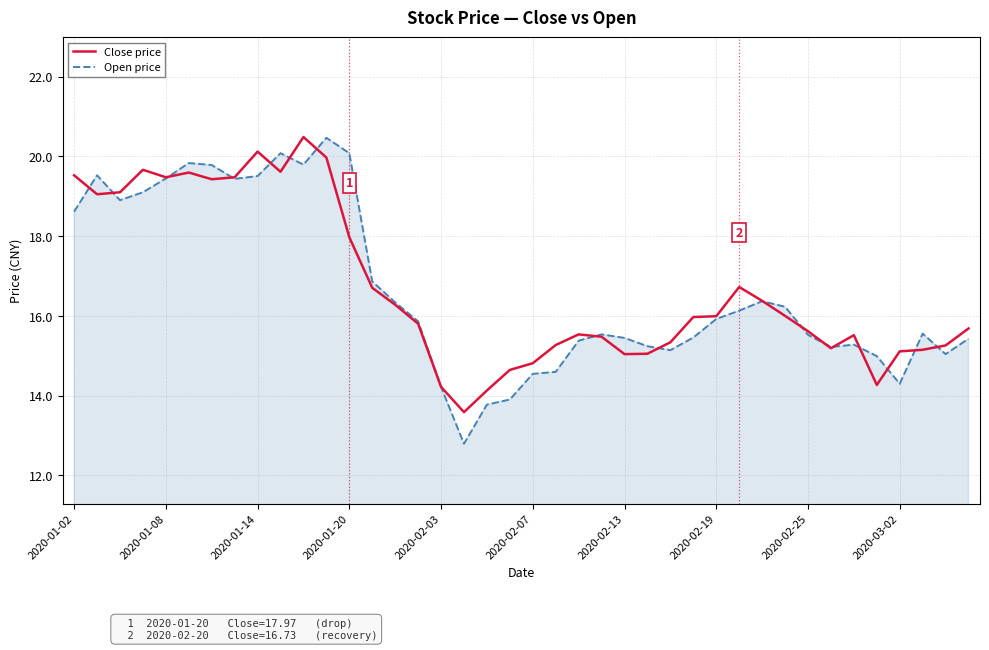

Which series has the widest spread of values?

Open price